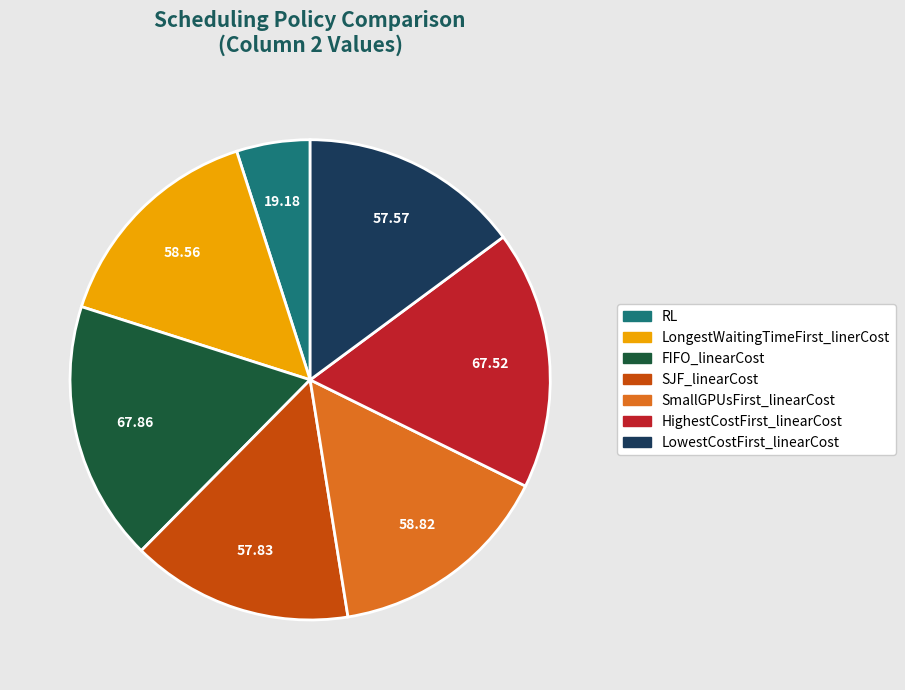

True or false: HighestCostFirst_linearCost accounts for 17% of the total.

True